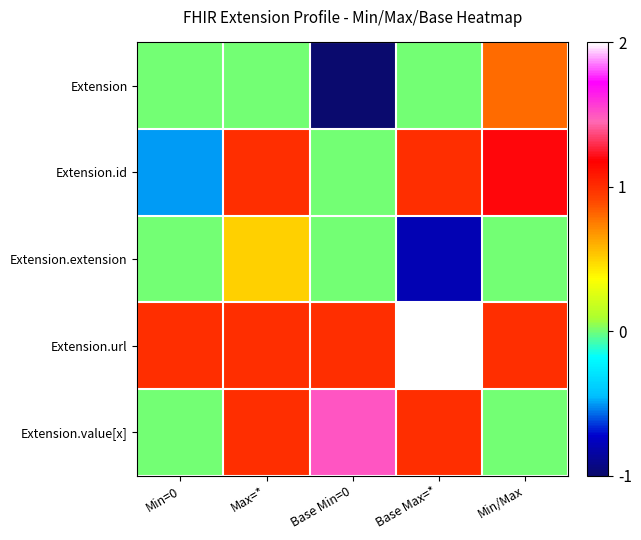

Which series has the largest total across all categories?

Extension.url